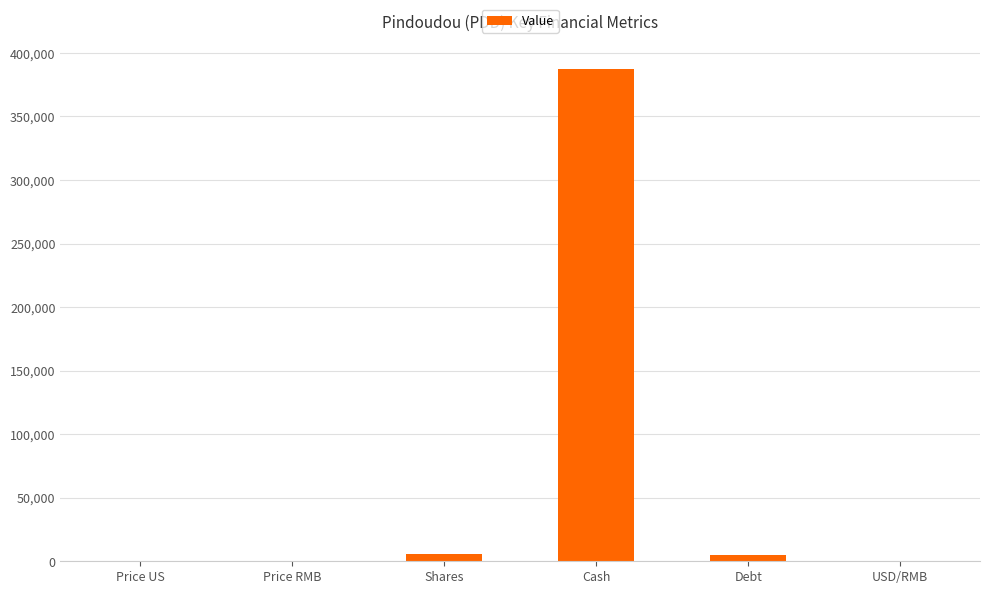

Are the bars horizontal?

No